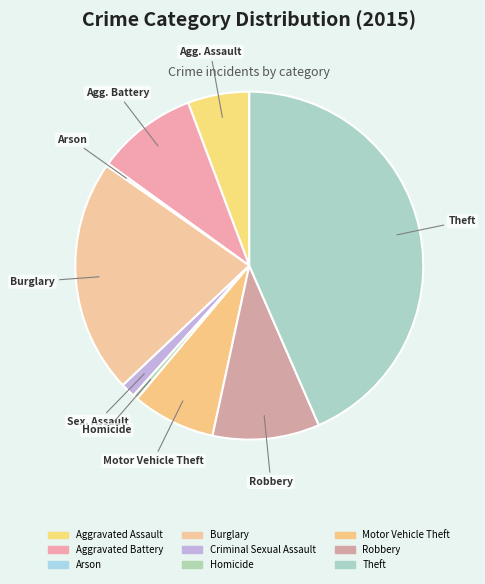

To the nearest percent, what portion does Criminal Sexual Assault represent?

1%